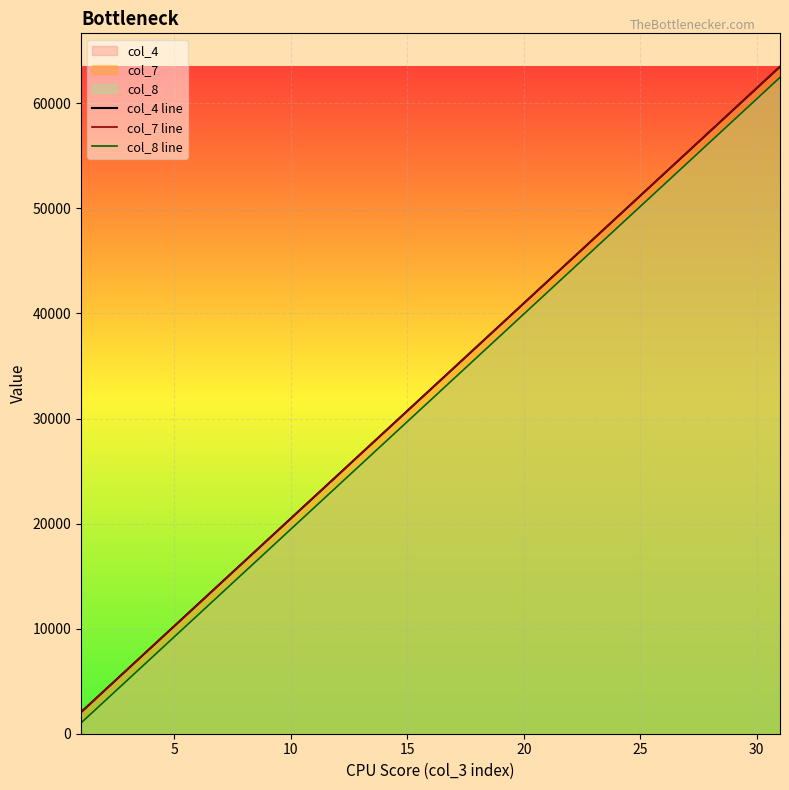

The col_4 line series shows 12332 at 10. True or false?

False